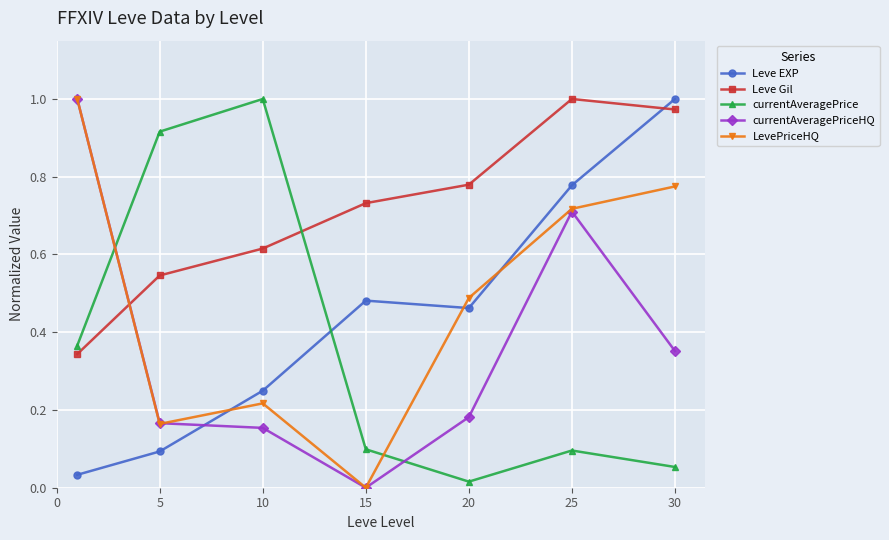

Which series has the largest total across all categories?

Leve Gil